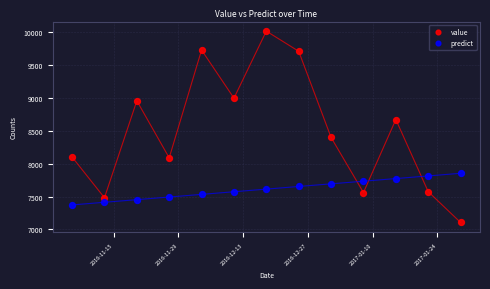

Across all data points, what is the range of X values (max minus min)?

84.0